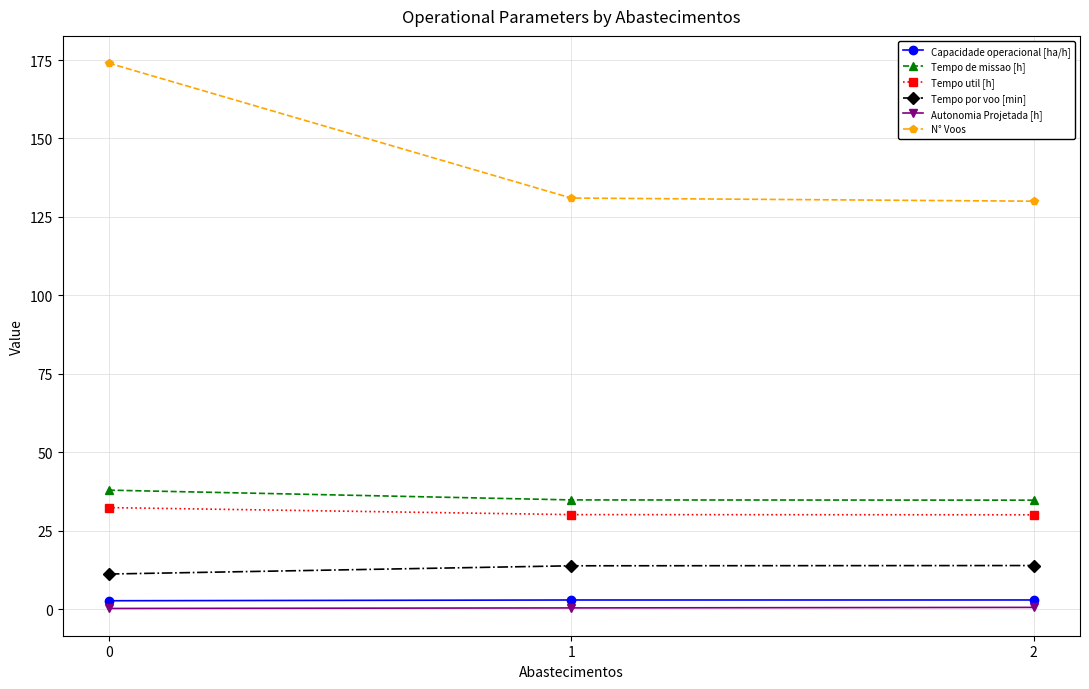

Is this an area chart (filled region under the line)?

No